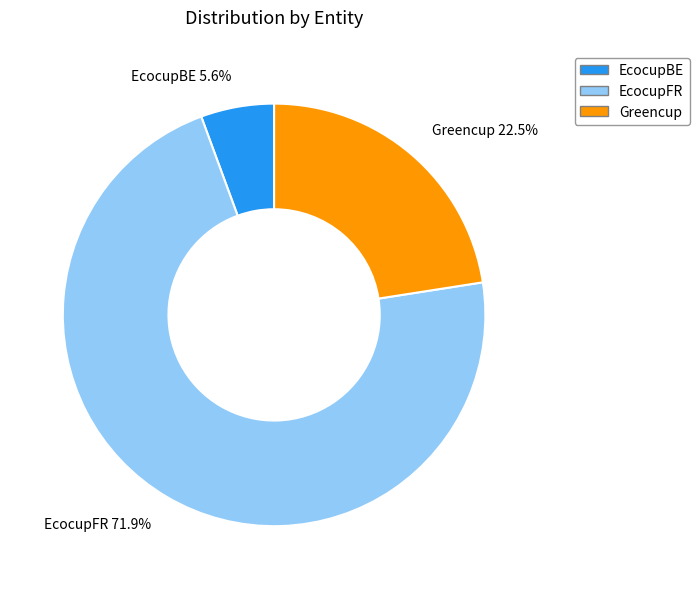

What is the majority slice?

EcocupFR